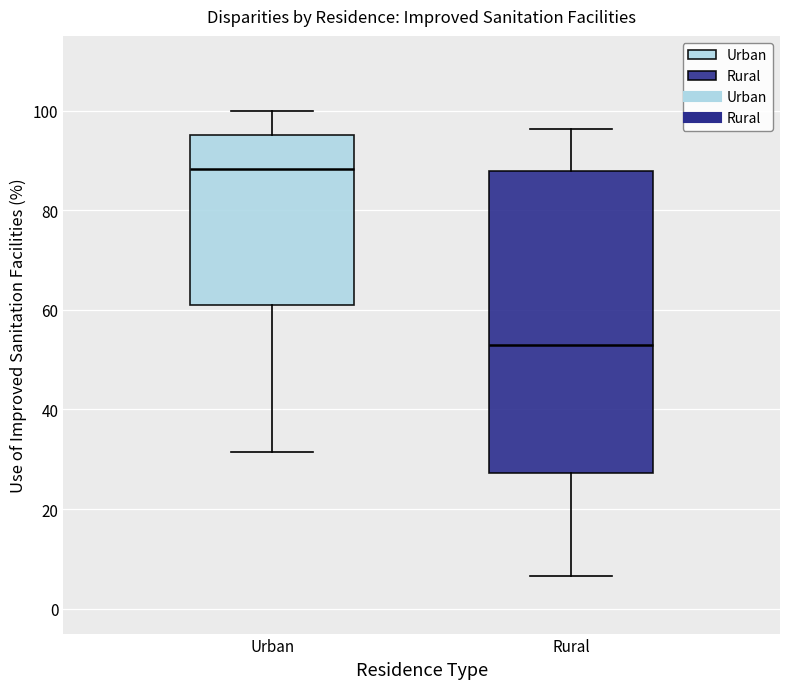

Which box has the highest median line?

Urban